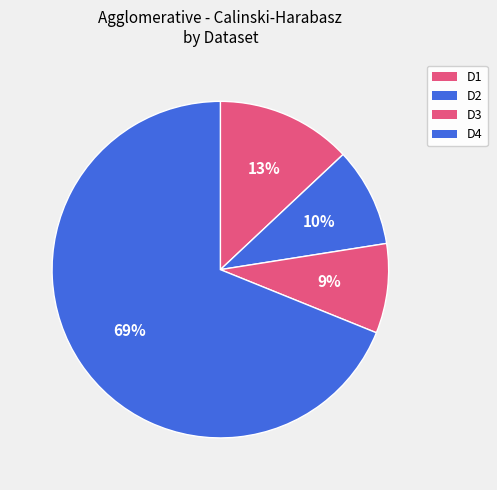

True or false: D4 accounts for 69% of the total.

True